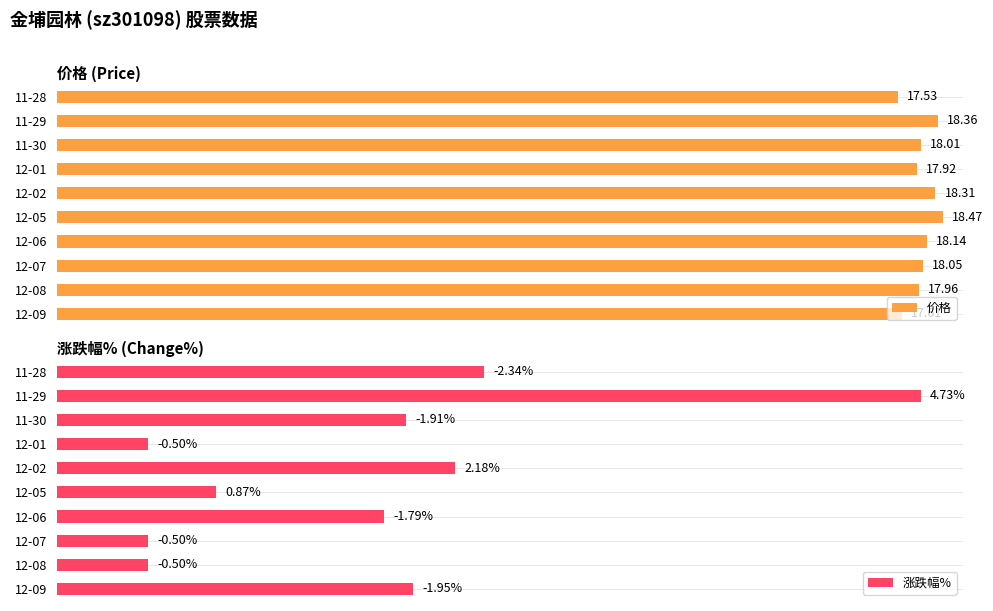

Between 12-08 and 12-06, which series saw the biggest shift?

涨跌幅%